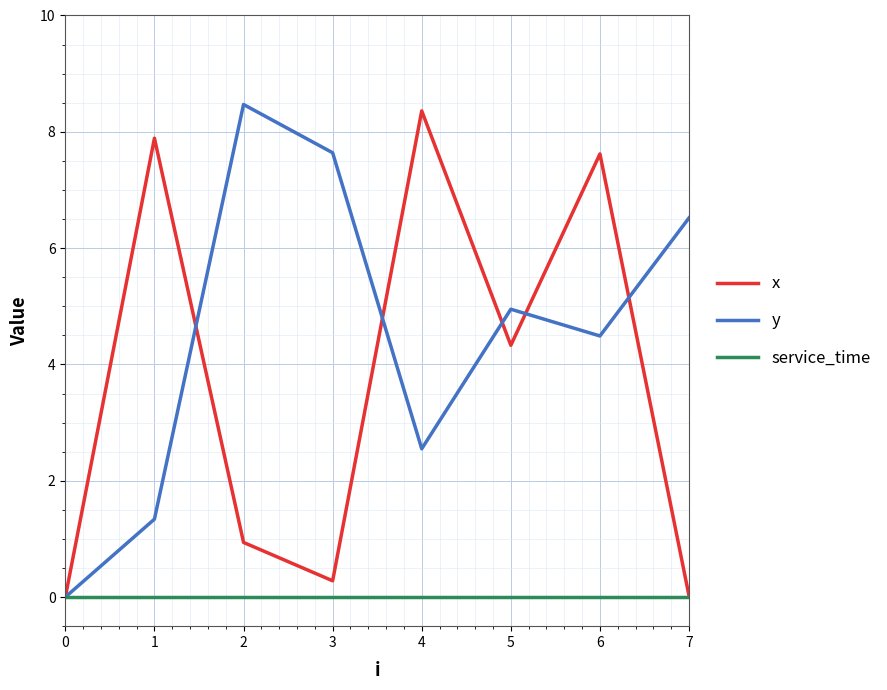

What is the greatest value displayed?

8.5